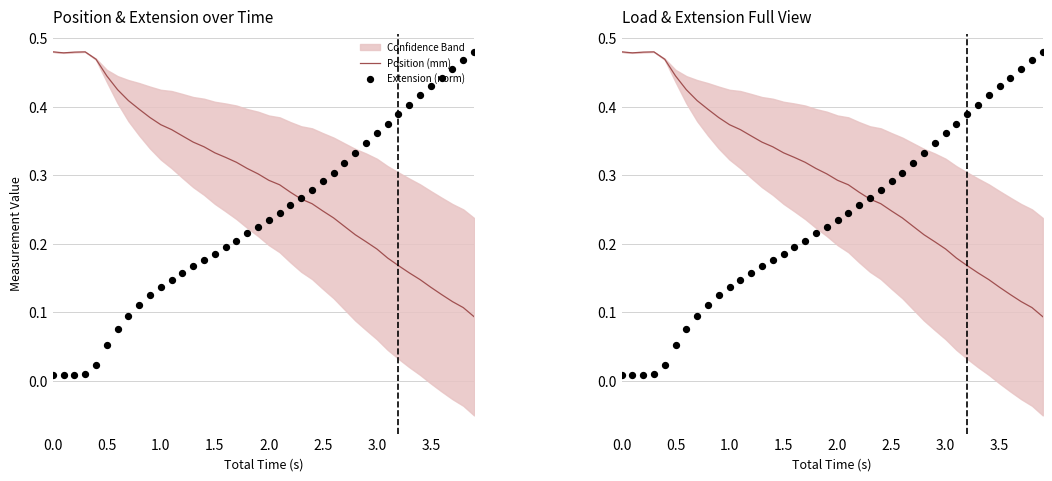

Which series has the largest total across all categories?

Position (mm)